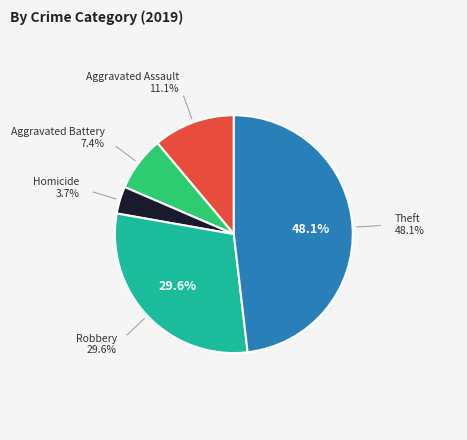

Is there a majority slice in this chart?

No